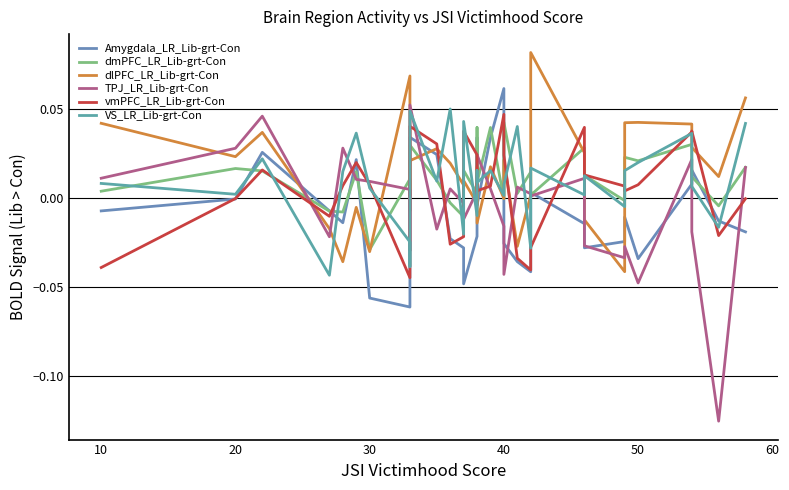

Is the value of TPJ_LR_Lib-grt-Con at 10 greater than the value of VS_LR_Lib-grt-Con at 18?

Yes